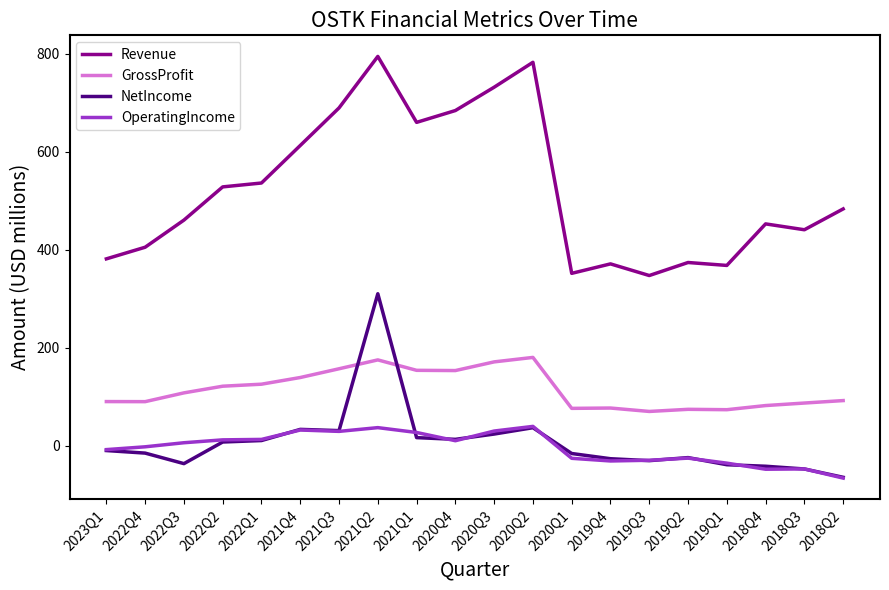

At which label does GrossProfit first exceed 107?

2022Q3